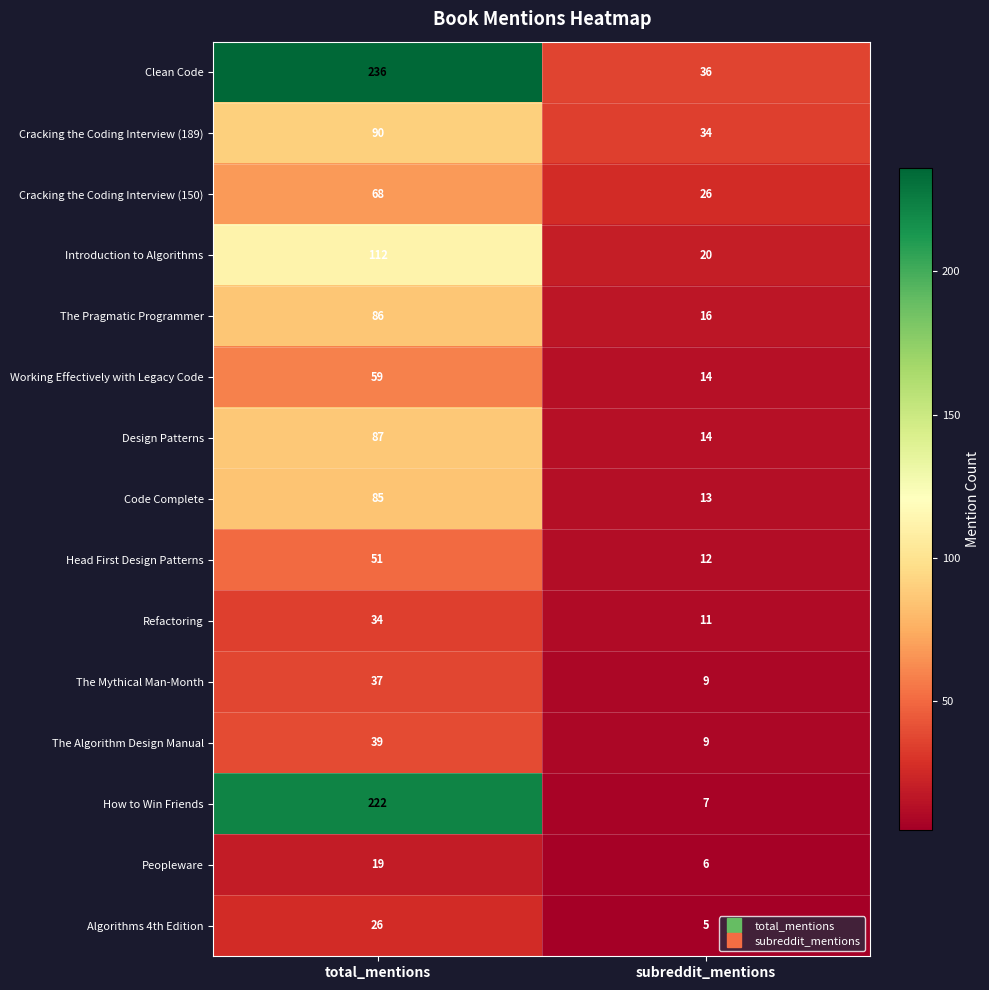

Which series has the largest total across all categories?

Clean Code